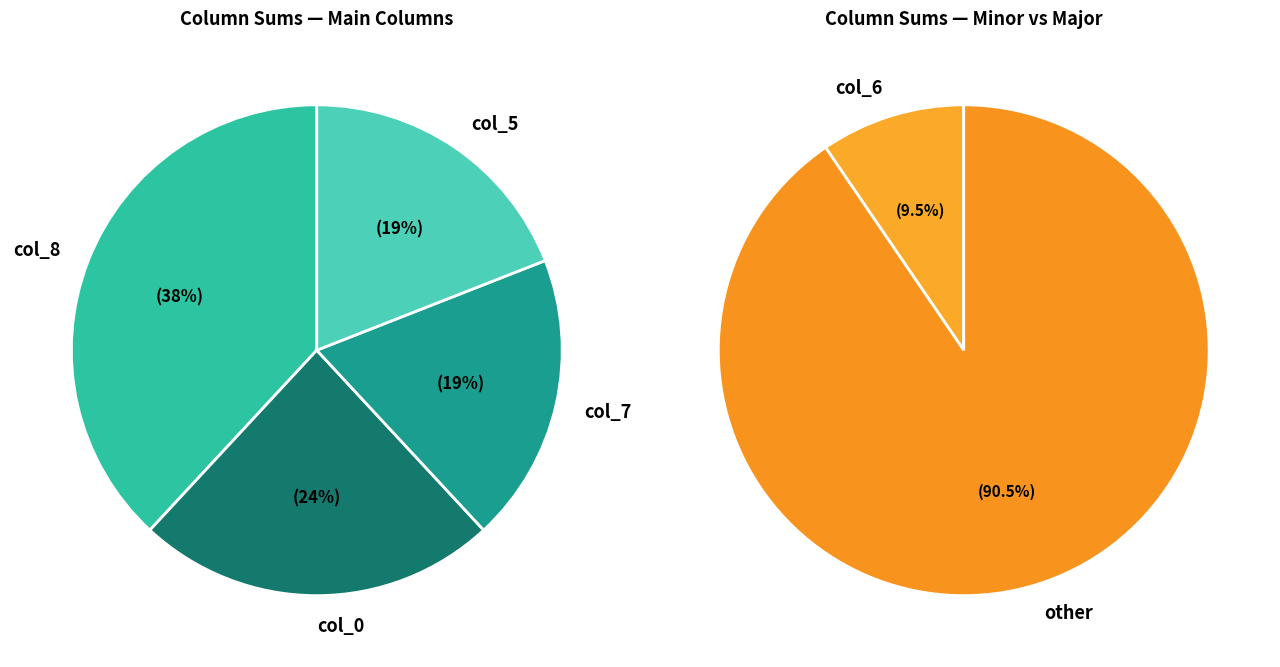

The col_4 slice represents 35% of the pie. True or false?

False